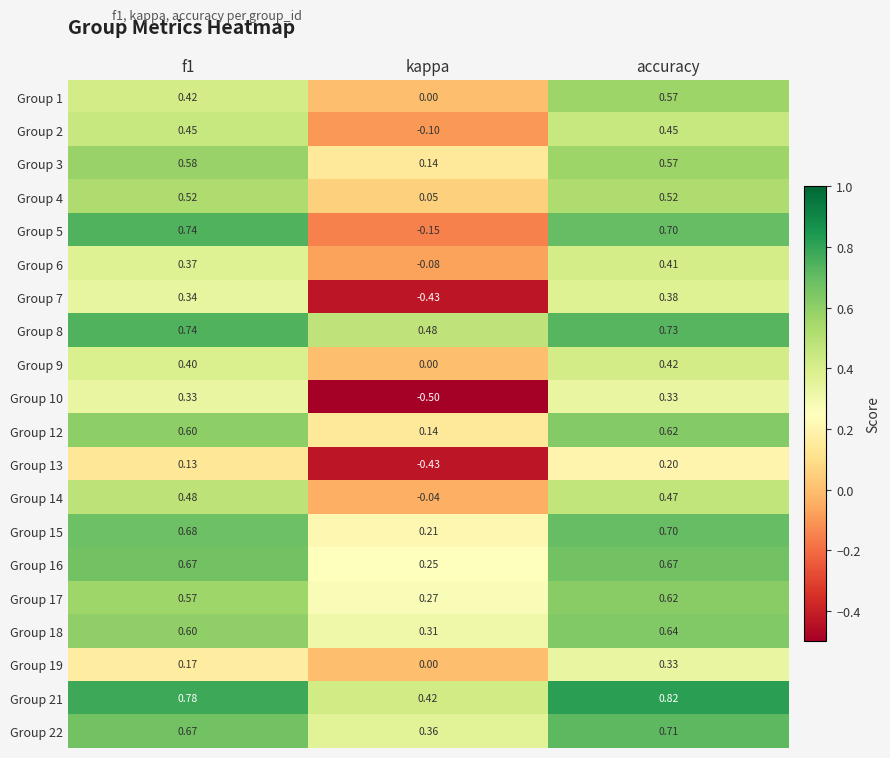

How many data points does each series have?

3